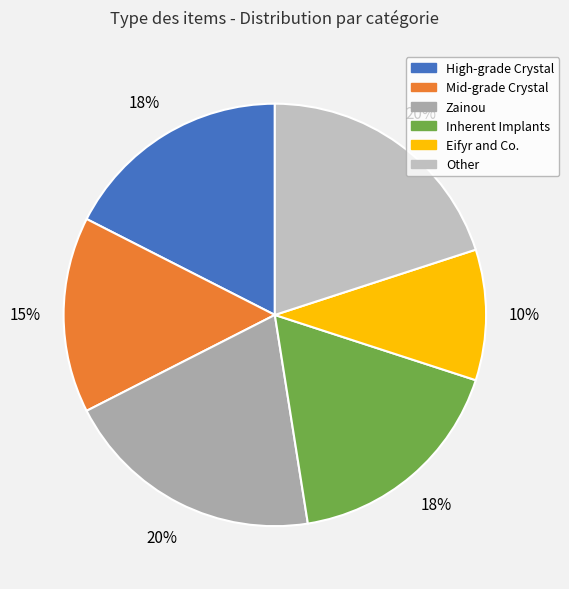

How many slices are in this pie chart?

6